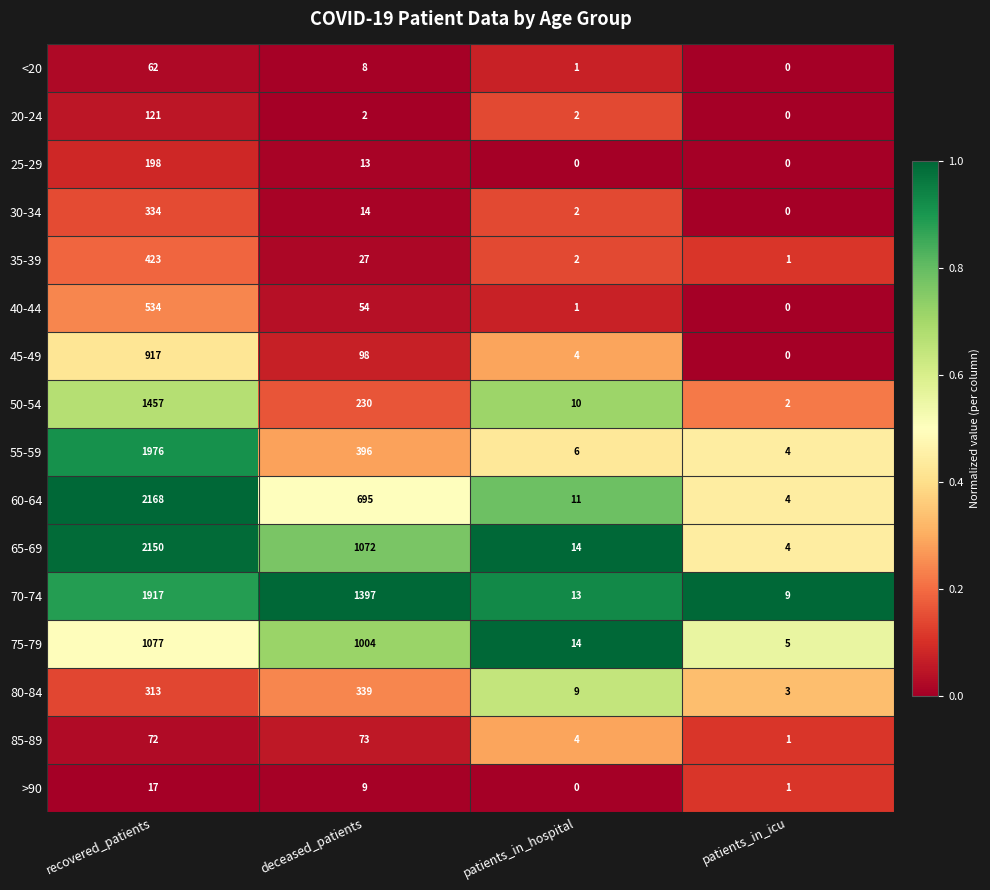

Which series changed the most between recovered_patients and patients_in_icu?

60-64